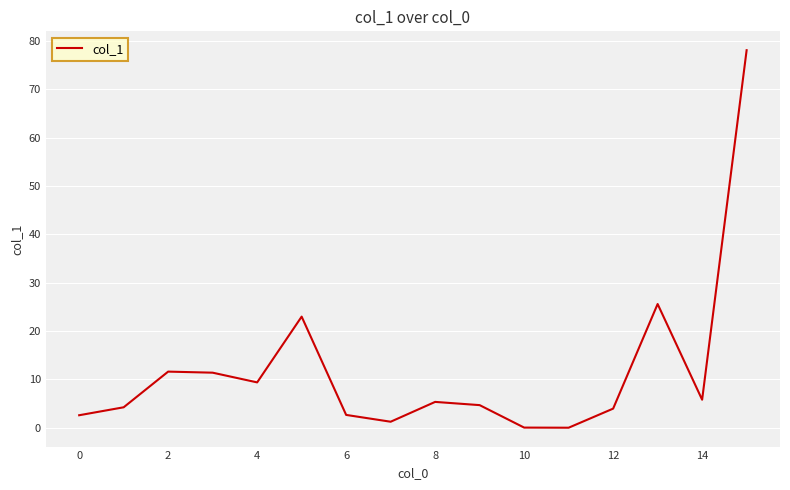

What is the maximum value shown in the chart?

78.1